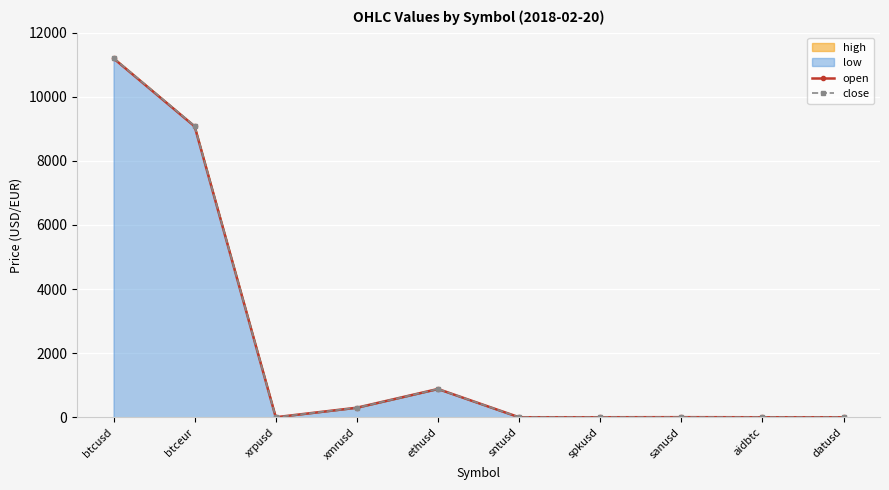

What is the value of the open point at the 1st from the left?

11200.0